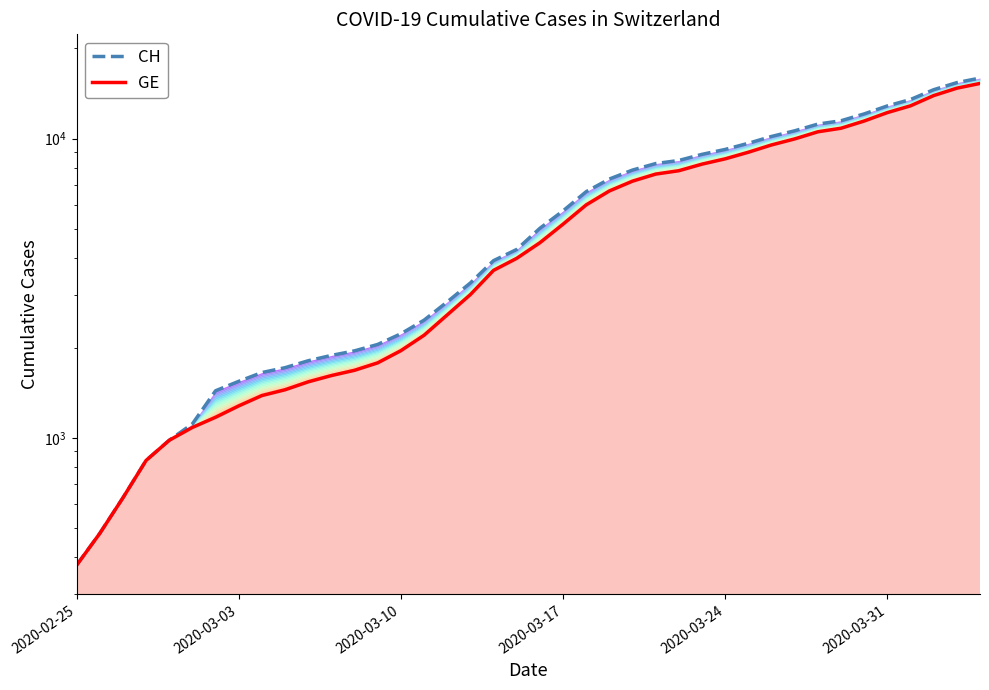

At how many categories does at least one series exceed 4648?

20